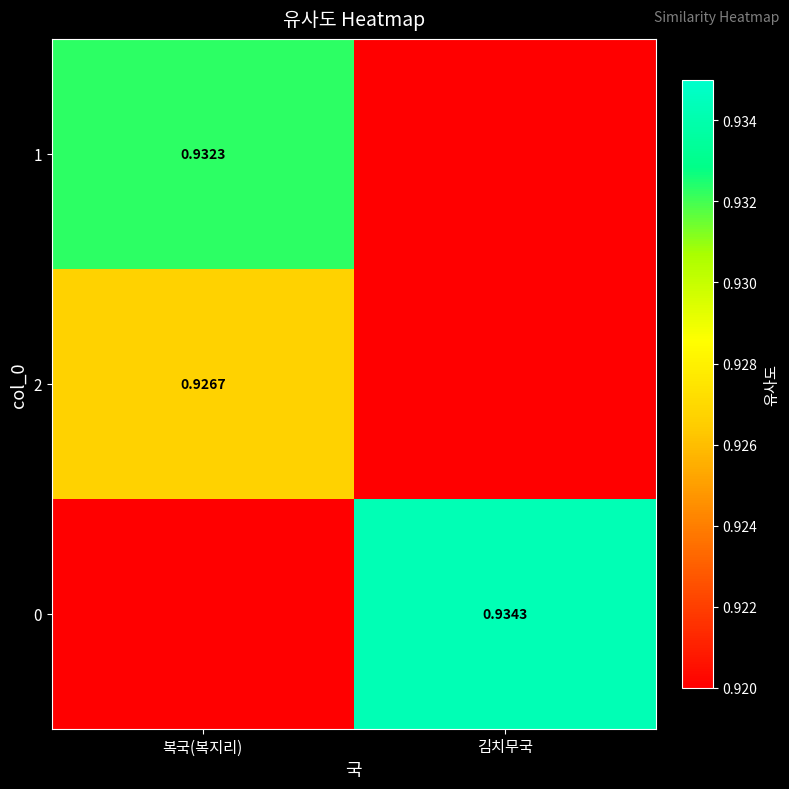

Count the number of data series in this chart.

3